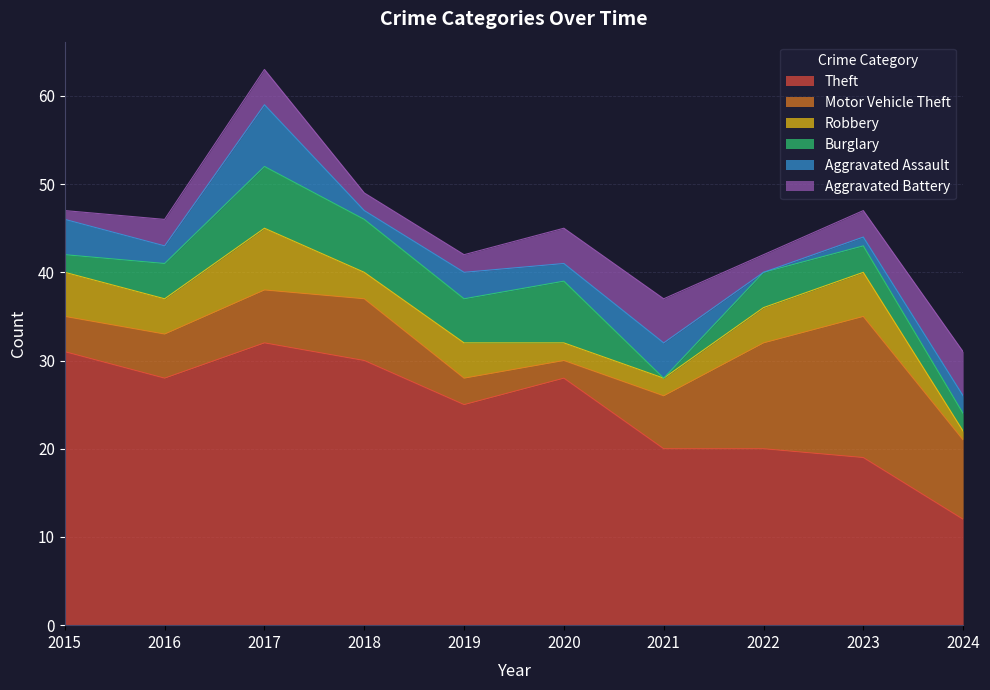

What is the sum of the Aggravated Battery values at 2020 and 2016?

7